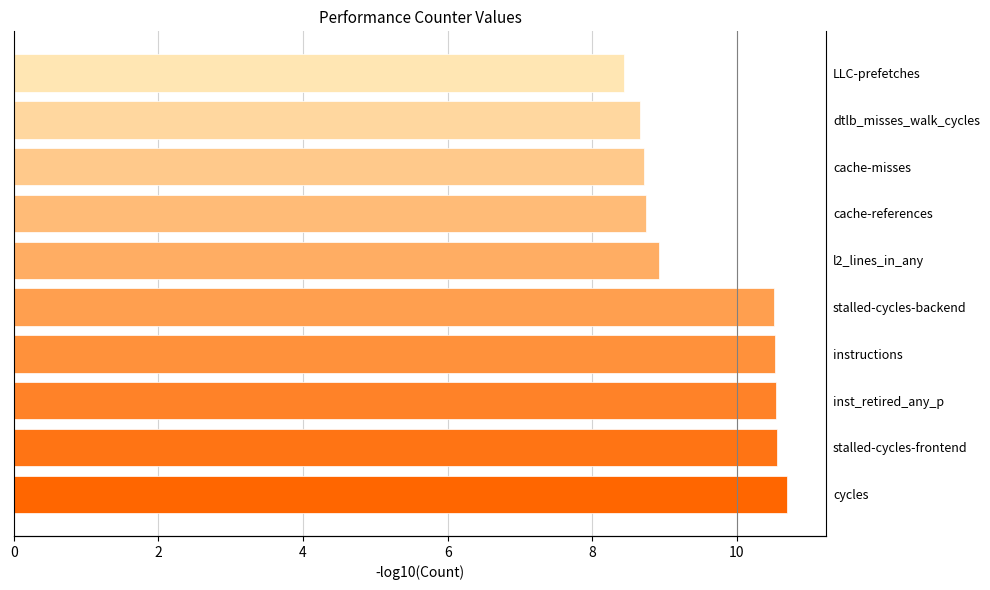

Reading right to left, list all the values displayed in this chart.

8.4	8.7	8.7	8.7	8.9	10.5	10.5	10.5	10.6	10.7